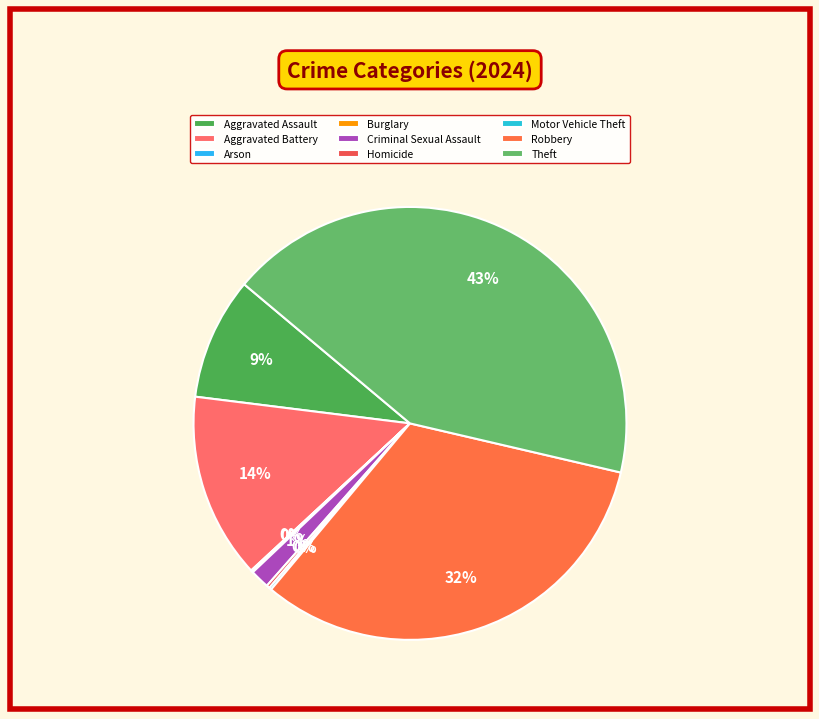

What is the ratio of the value at Arson to the value at Burglary?

0.5